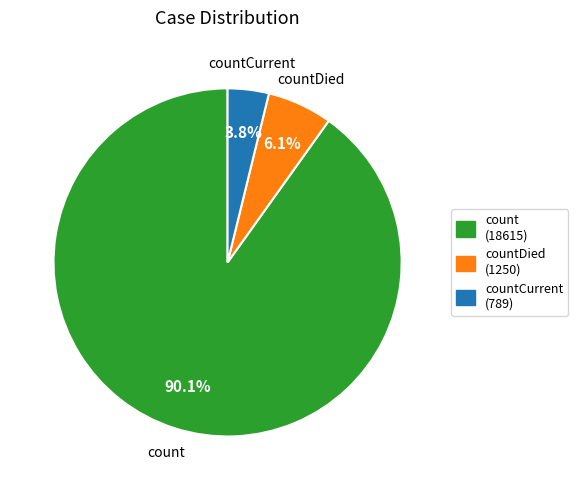

Which slice is the smallest?

countCurrent